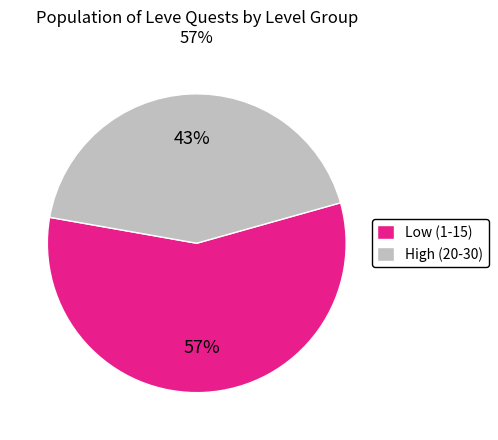

Is there any slice that represents more than half of the pie?

Yes